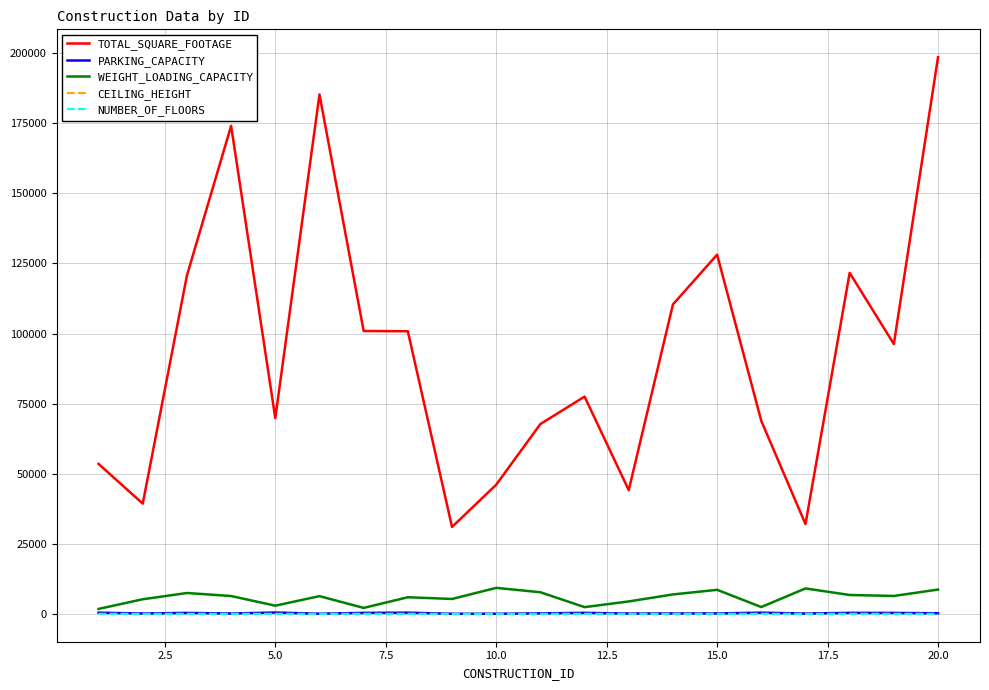

Which series has the largest range (max minus min)?

TOTAL_SQUARE_FOOTAGE